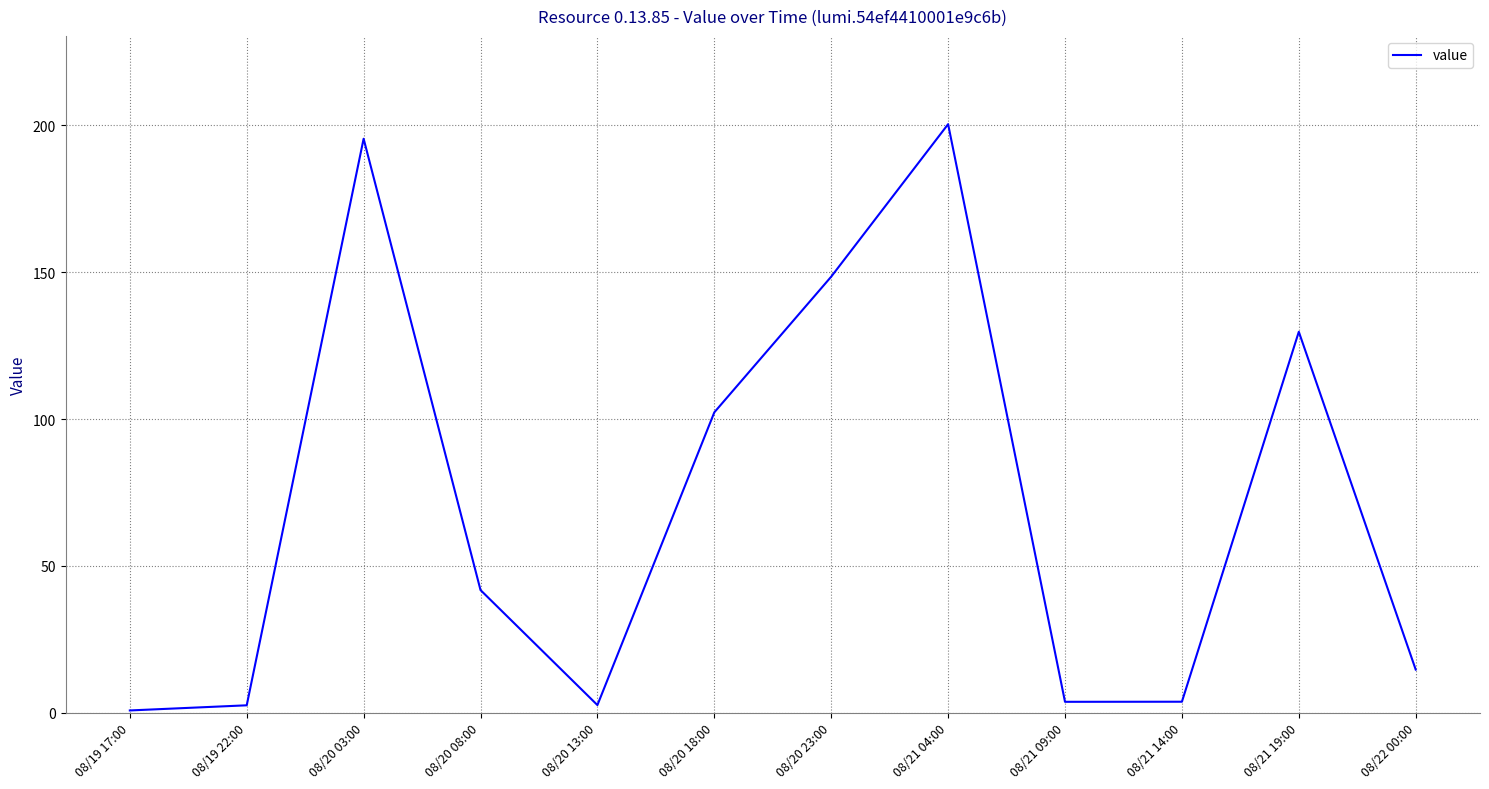

What is the greatest value displayed?

200.4